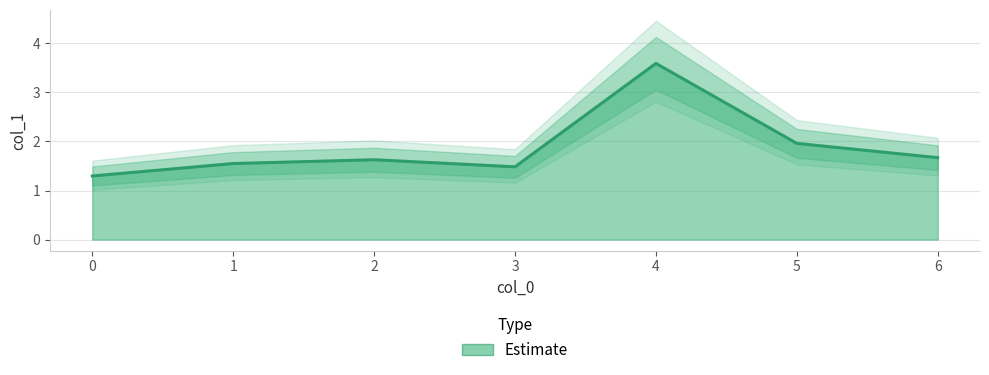

Reading right to left, list all the values displayed in this chart.

1.7	2.0	3.6	1.5	1.6	1.6	1.3